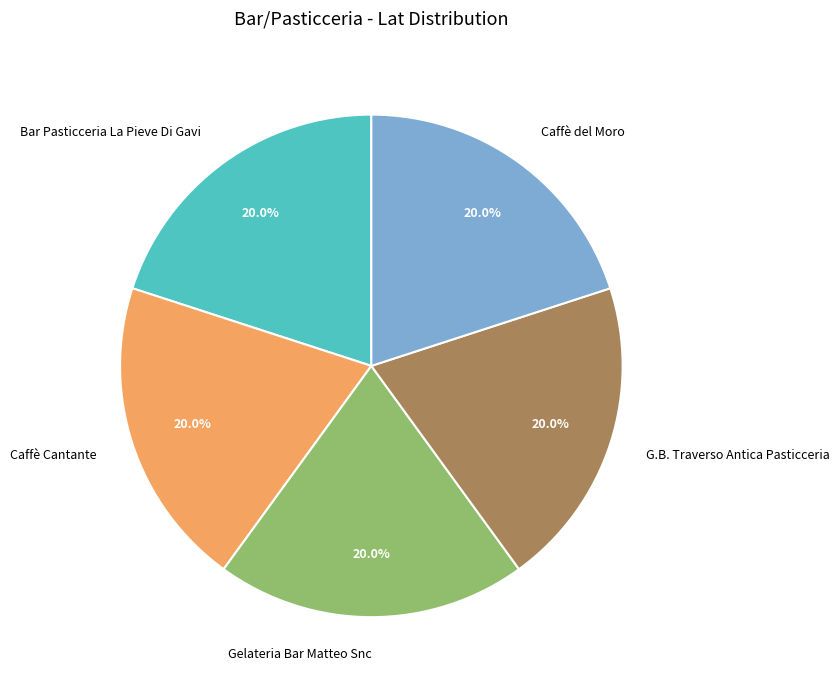

The Caffè Cantante slice represents 20% of the pie. True or false?

True